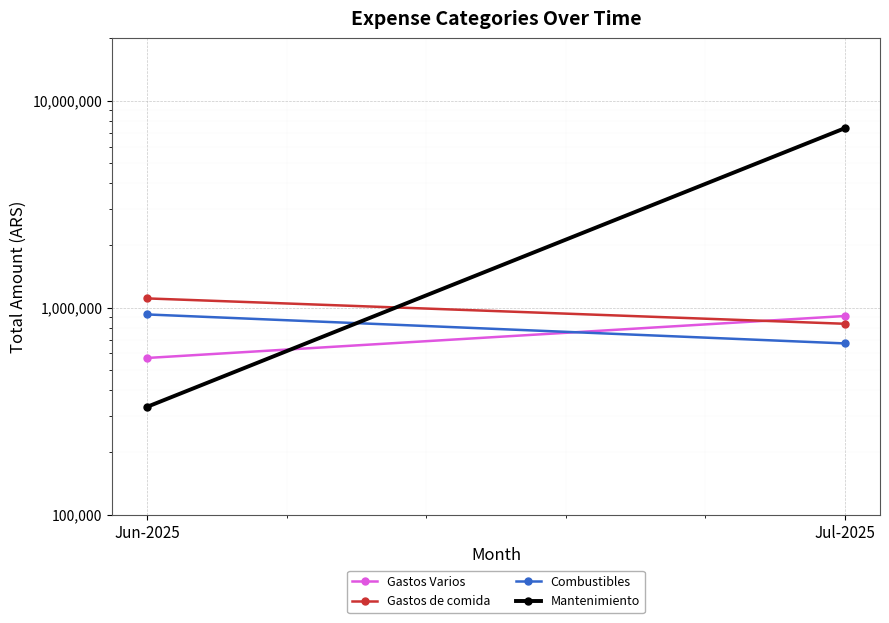

Reading right to left, what are all the values shown in this chart?

Gastos Varios: 910610.0	570775.7
Gastos de comida: 835134.1	1107671.9
Combustibles: 671095.4	926698.6
Mantenimiento: 7370179.1	331179.4